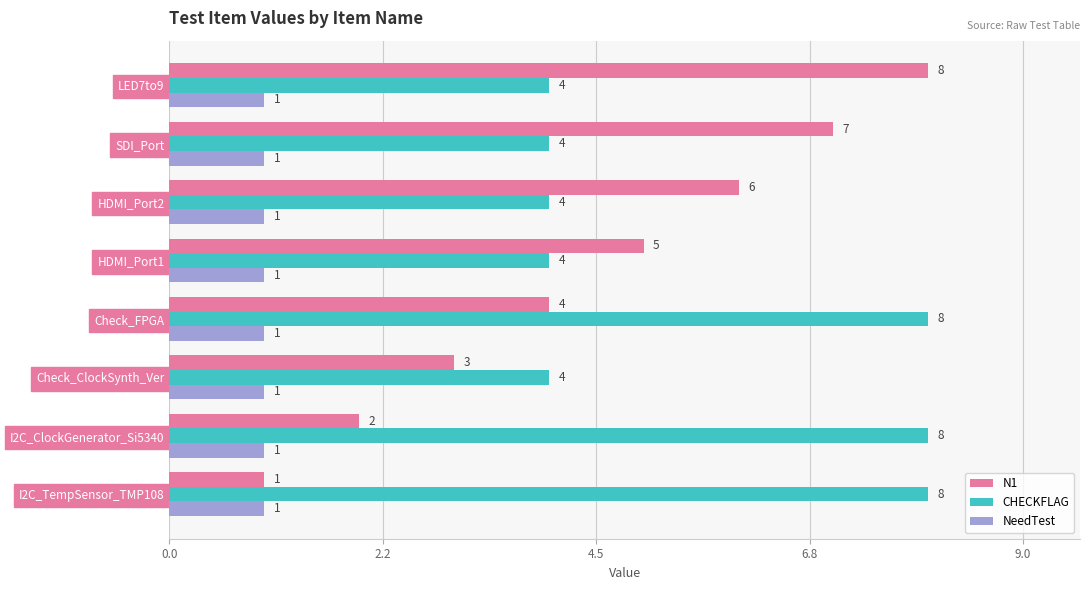

The value of N1 at Check_FPGA is 4. True or false?

True